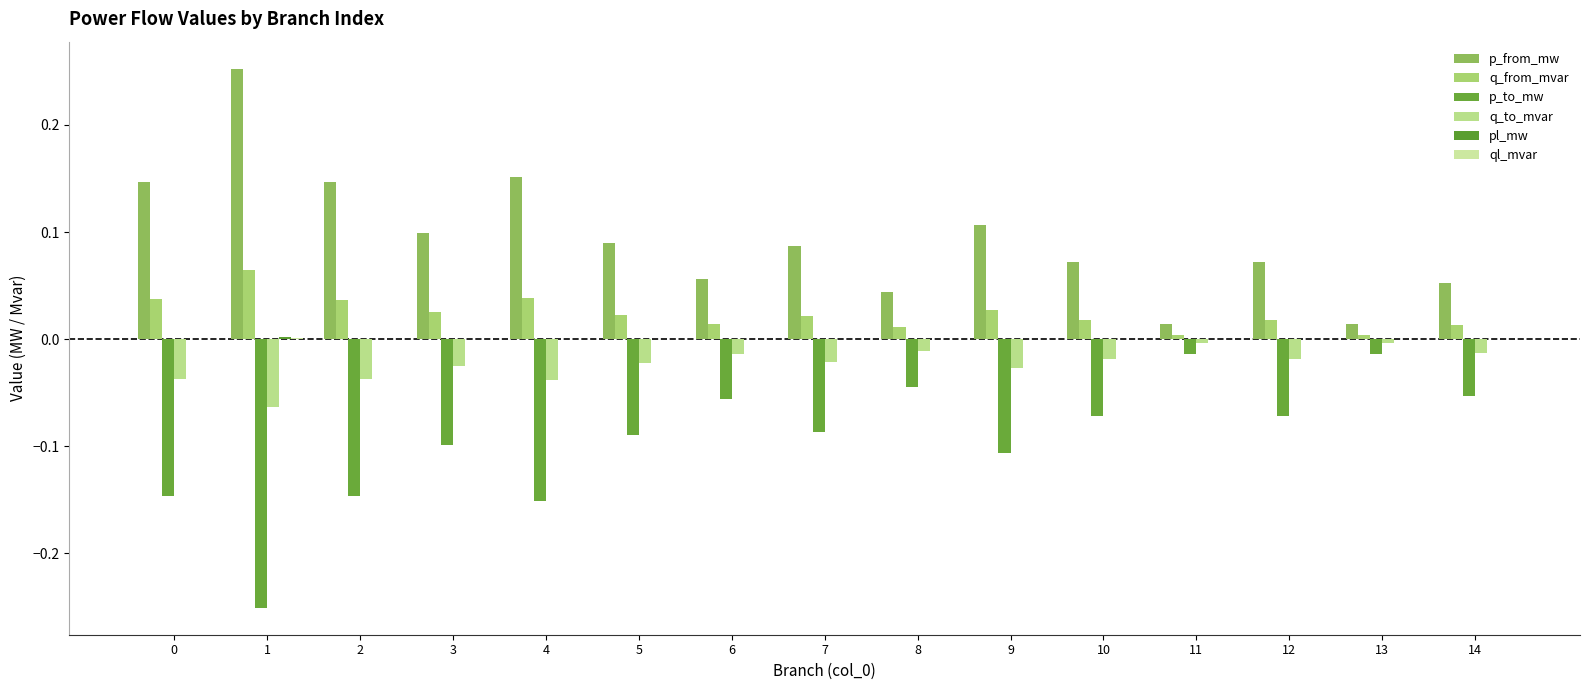

How many categories are shown in the chart?

15